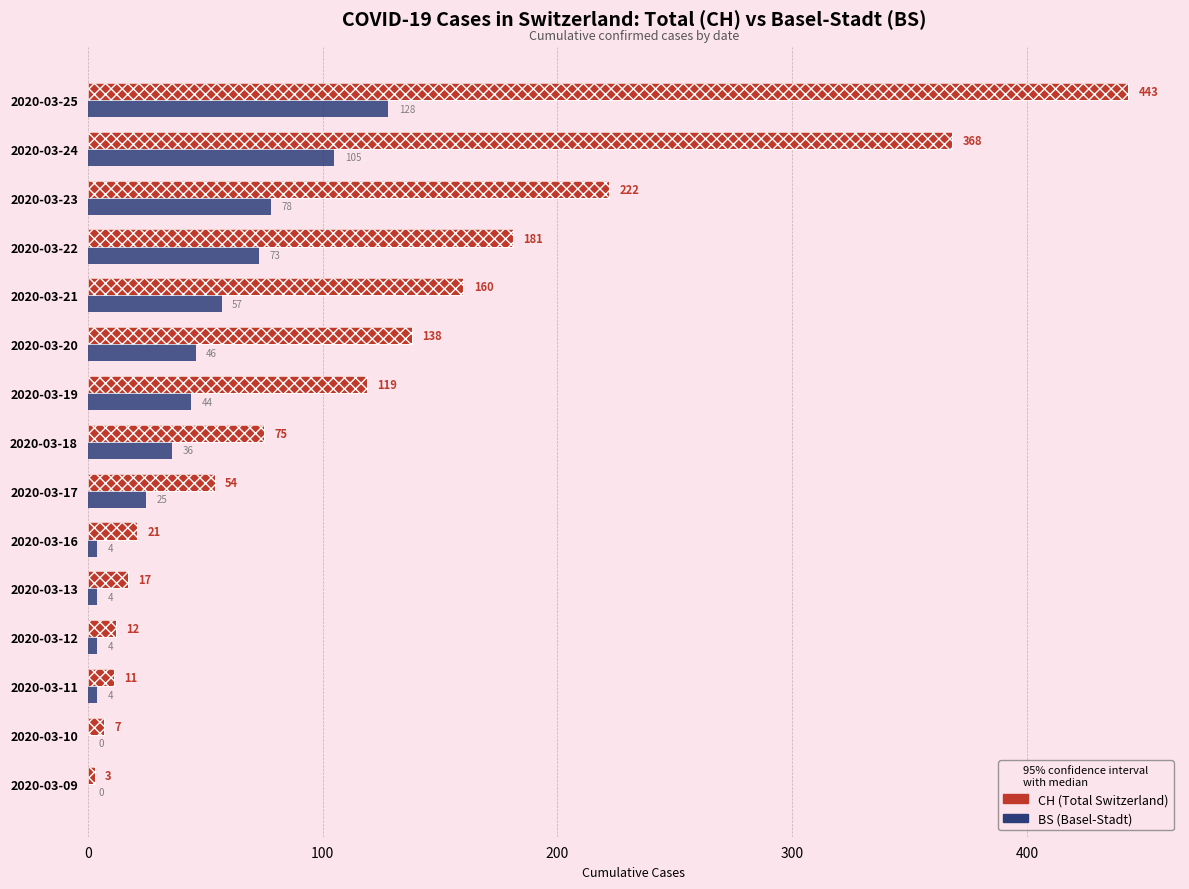

Reading left to right, transcribe all the data shown in this chart.

CH: 3	7	11	12	17	21	54	75	119	138	160	181	222	368	443
BS: 0	0	4	4	4	4	25	36	44	46	57	73	78	105	128